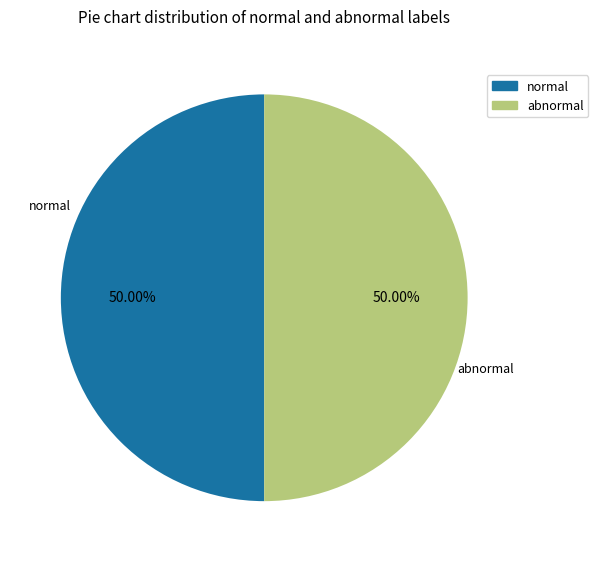

Count the number of slices in the pie.

2